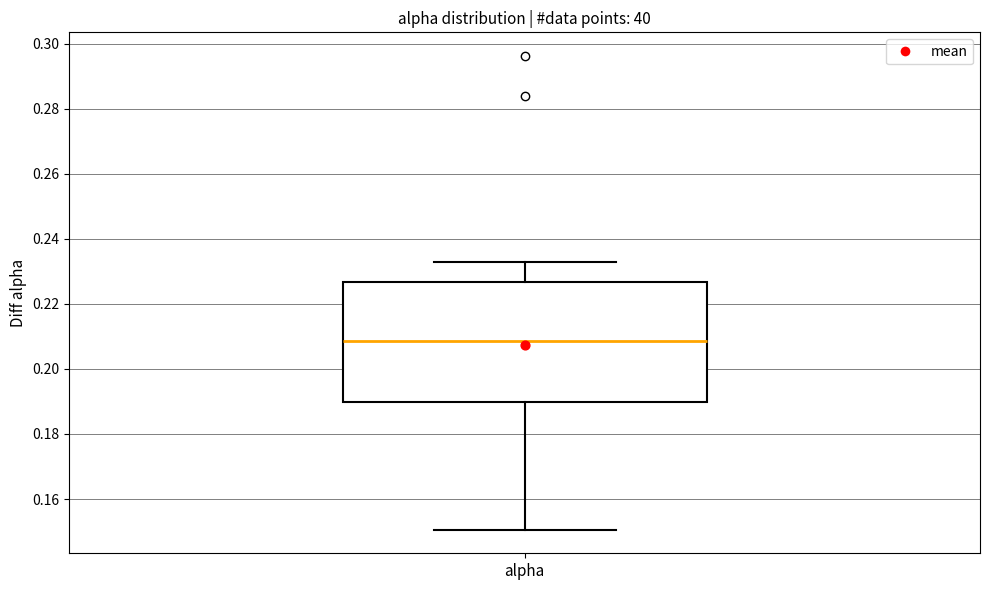

Transcribe this box plot: give where the median line is, the range the box spans, and where the two whiskers end, as read against the y-axis. The values are not printed on the chart, so give them approximately, as read against the axis.

median 0.208, box 0.190 to 0.226, whiskers 0.150 to 0.232